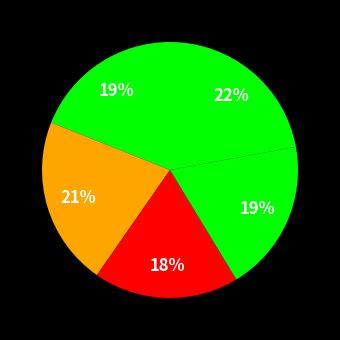

How many segments does this pie chart have?

5